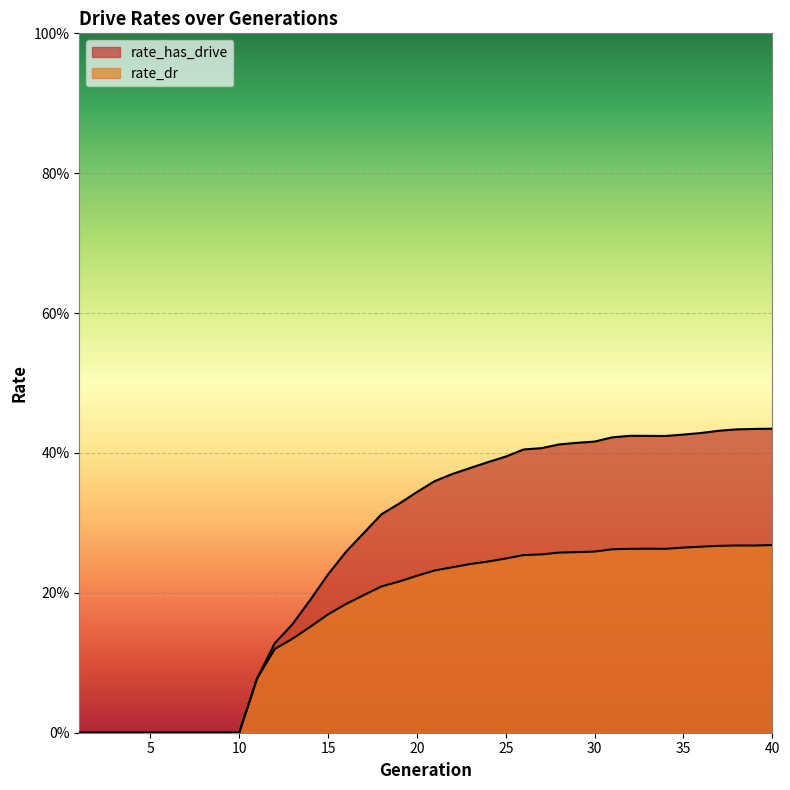

What is the total value across all series at 35?

0.7